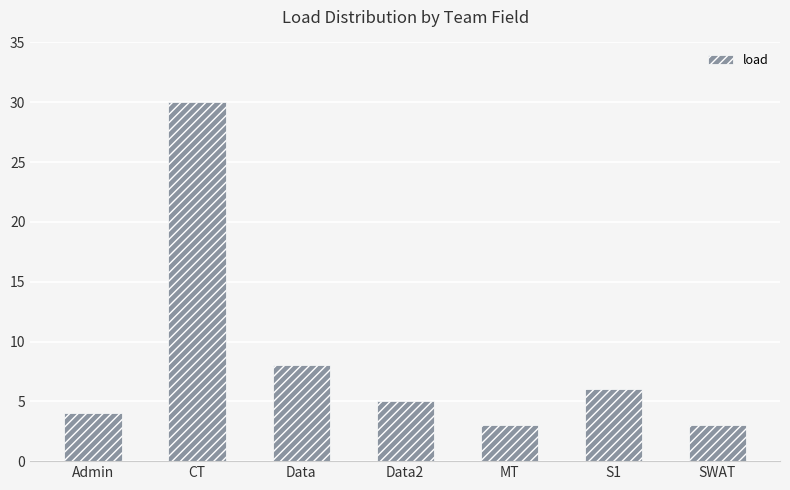

Does the chart contain stacked bars?

No